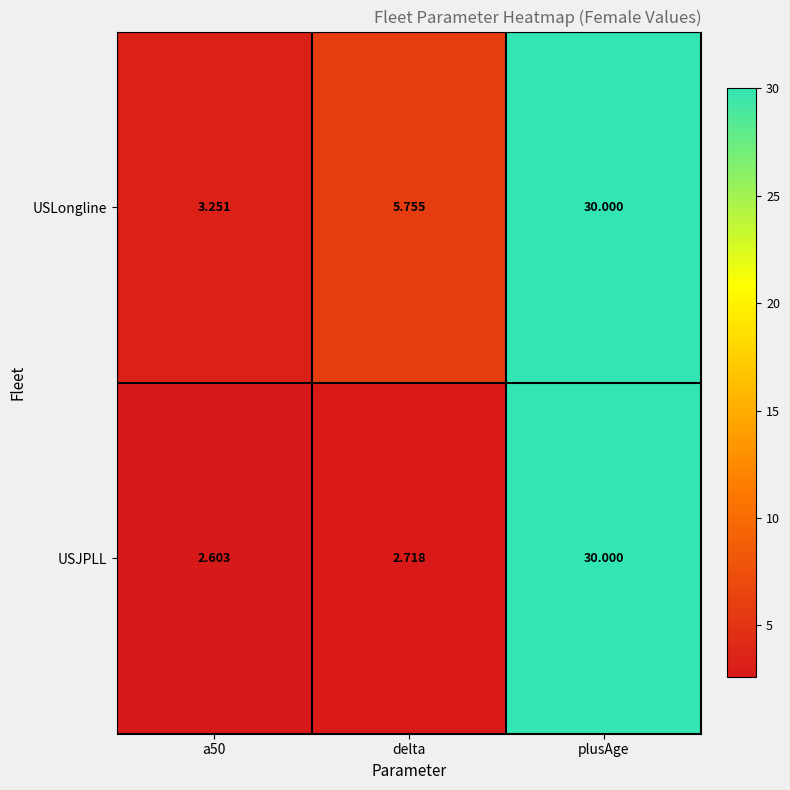

Which series has the largest total across all categories?

USLongline